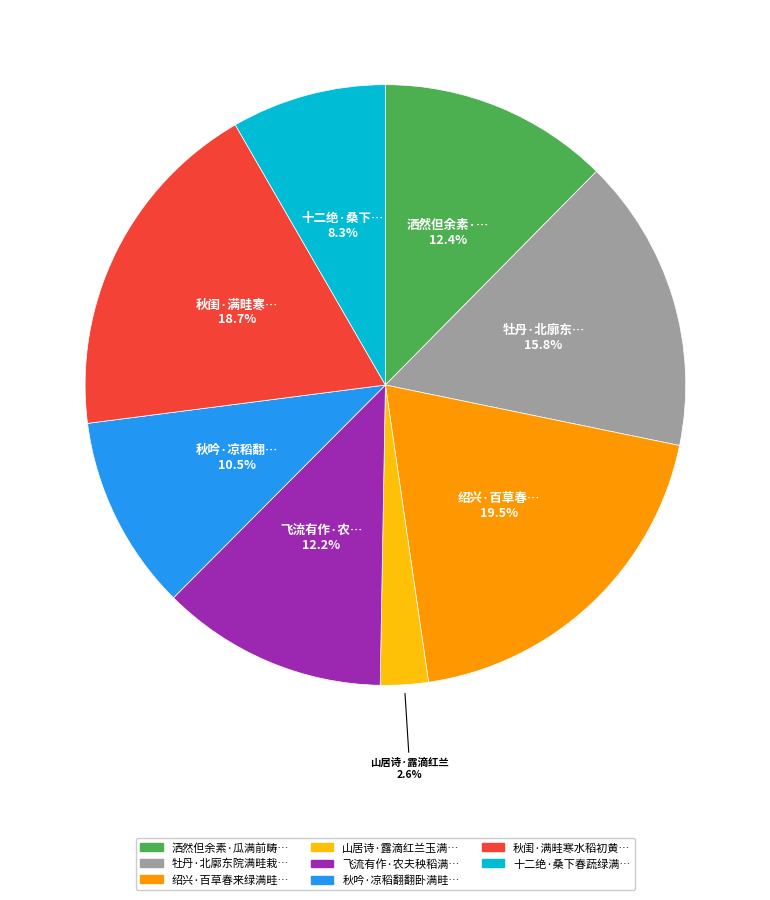

Is there any slice that represents more than half of the pie?

No